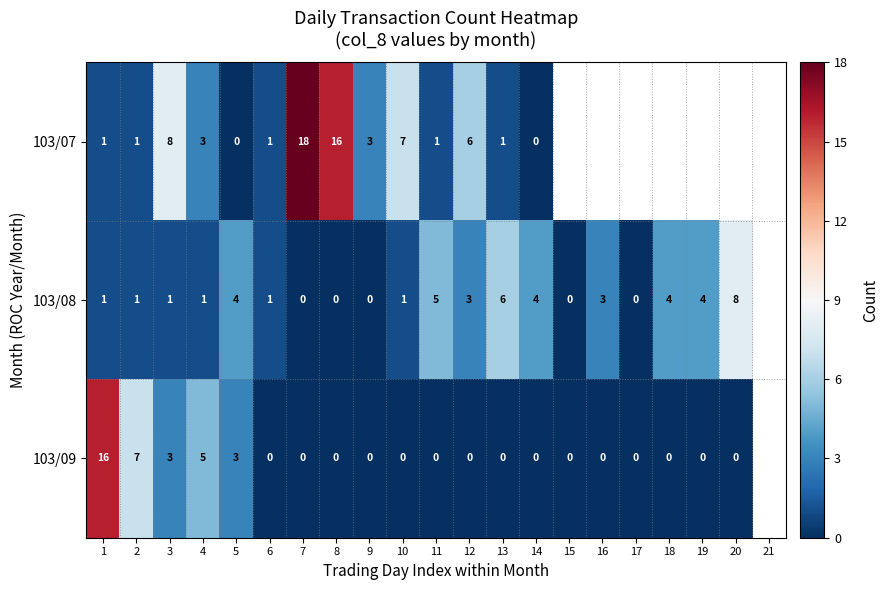

What is the sum of the 103/08 values at 1 and 14?

5